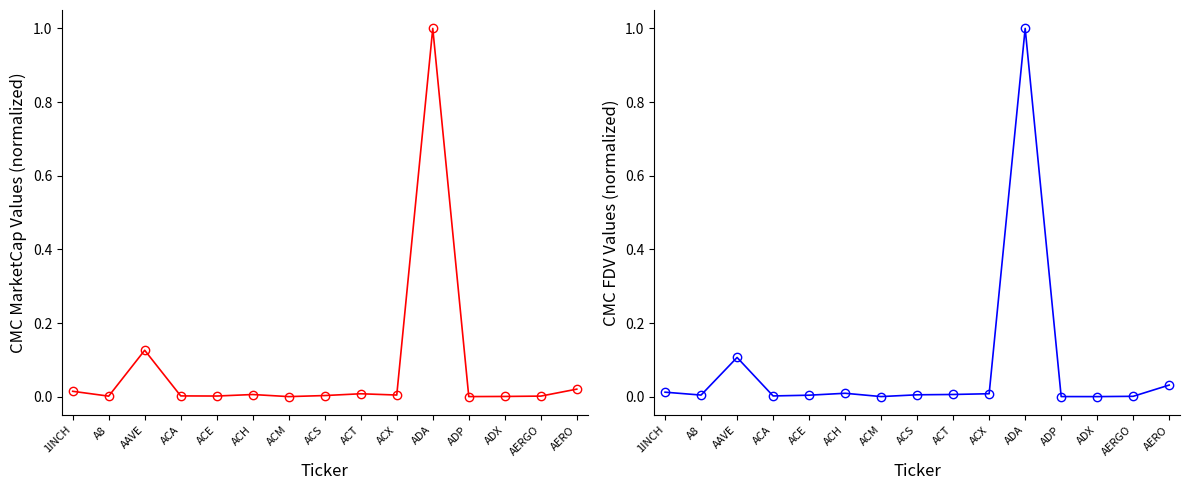

True or false: CMC_FDV has a value of 0.0 at A8.

True